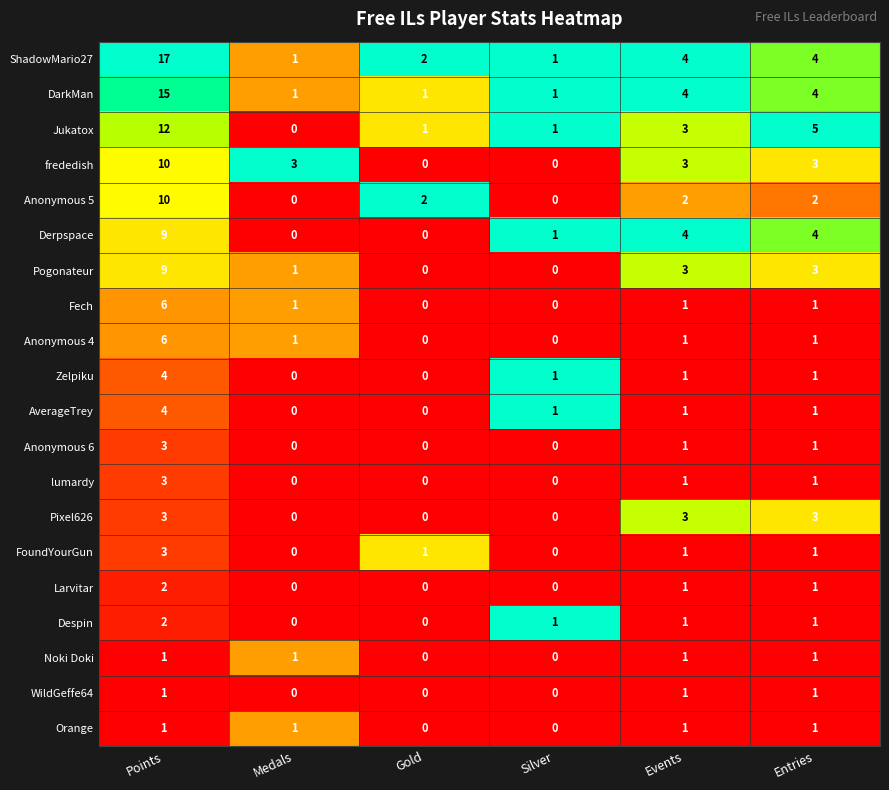

Which category has the highest value across all series?

Points